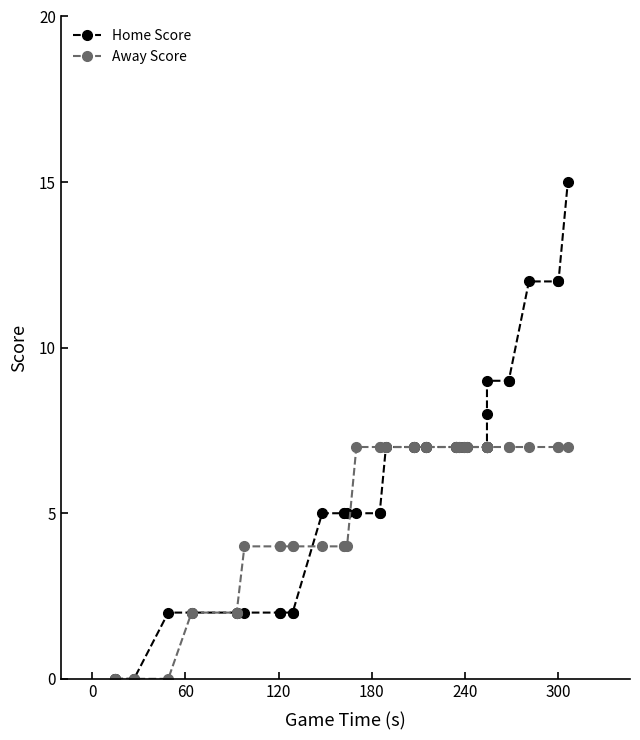

Reading left to right, transcribe all the data shown in this chart.

Home Score: 0	0	0	2	2	2	2	2	2	2	2	2	5	5	5	5	5	5	5	7	7	7	7	7	7	7	7	7	7	7	7	7	8	9	9	9	12	12	12	15
Away Score: 0	0	0	0	2	2	2	4	4	4	4	4	4	4	4	4	7	7	7	7	7	7	7	7	7	7	7	7	7	7	7	7	7	7	7	7	7	7	7	7